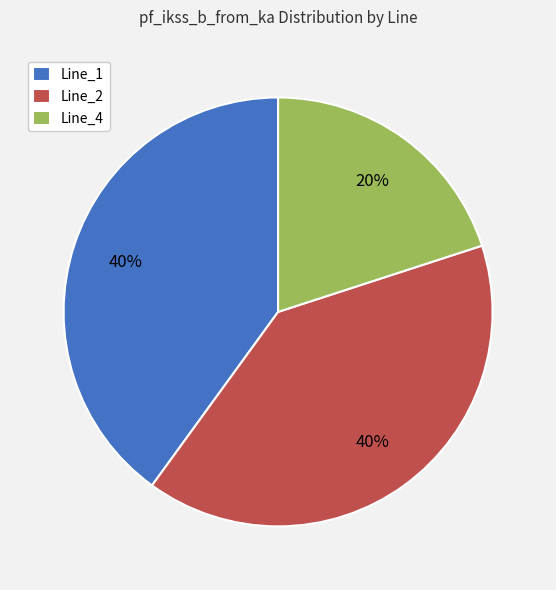

Which category has the smallest portion of the pie?

Line_4